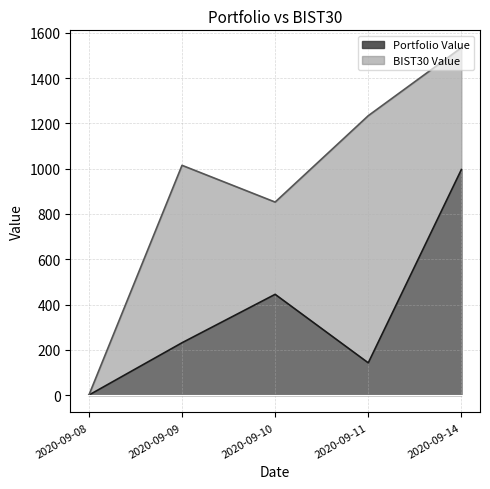

Is it true that Portfolio Value equals 0.0 at 2020-09-08?

True